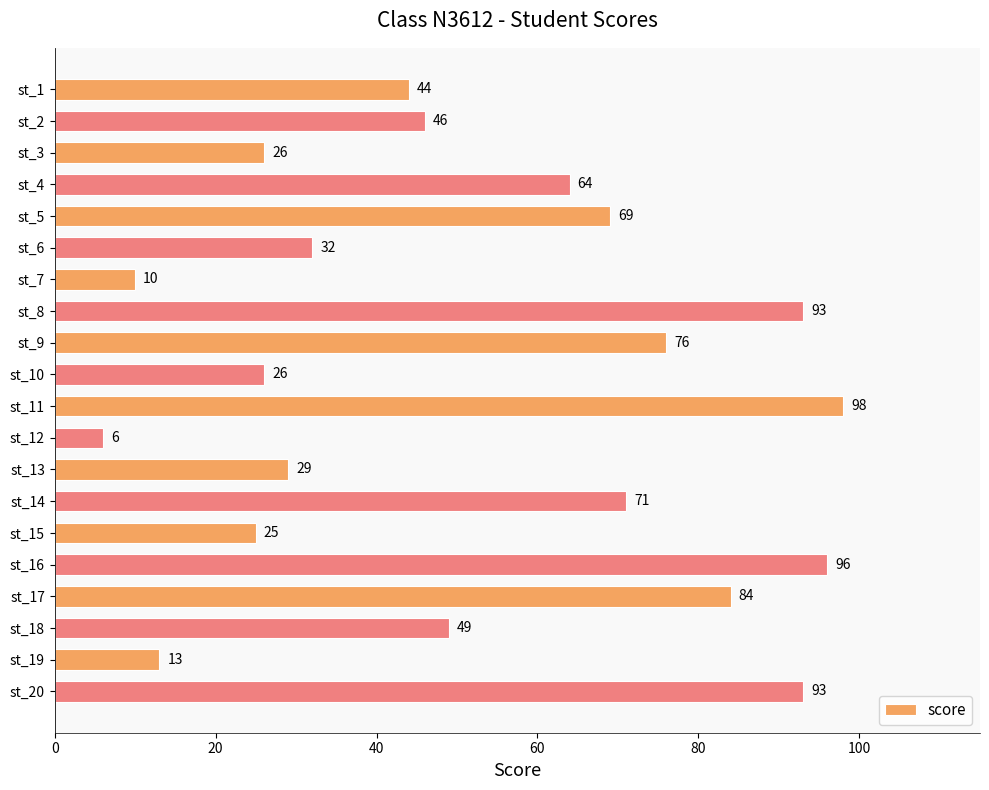

What is the minimum value shown in the chart?

6